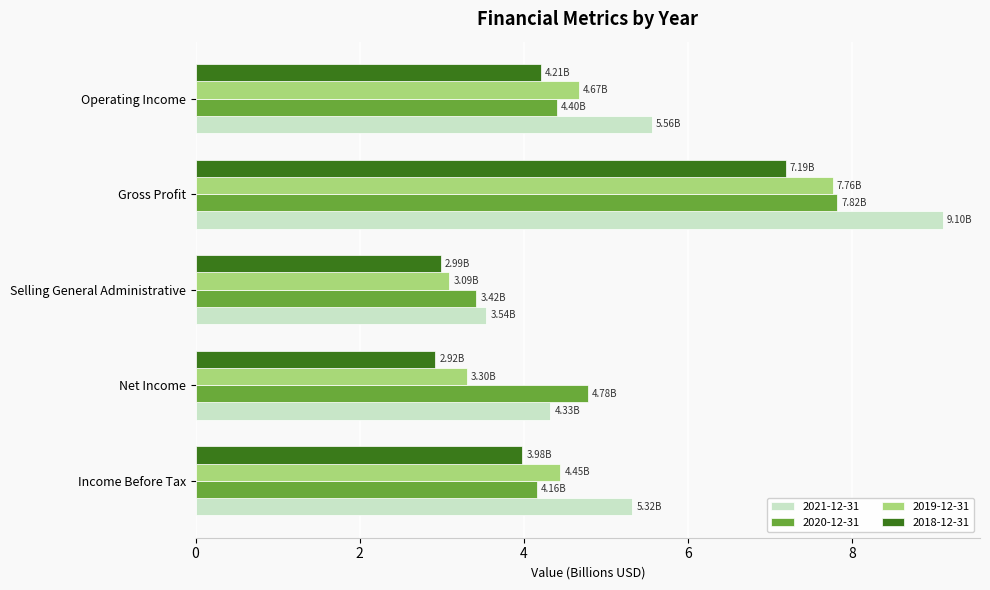

Which series has the widest spread of values?

2021-12-31